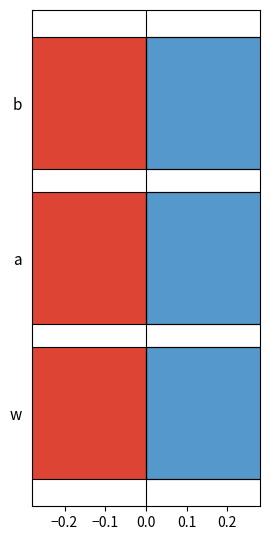

How many data points does each series have?

3